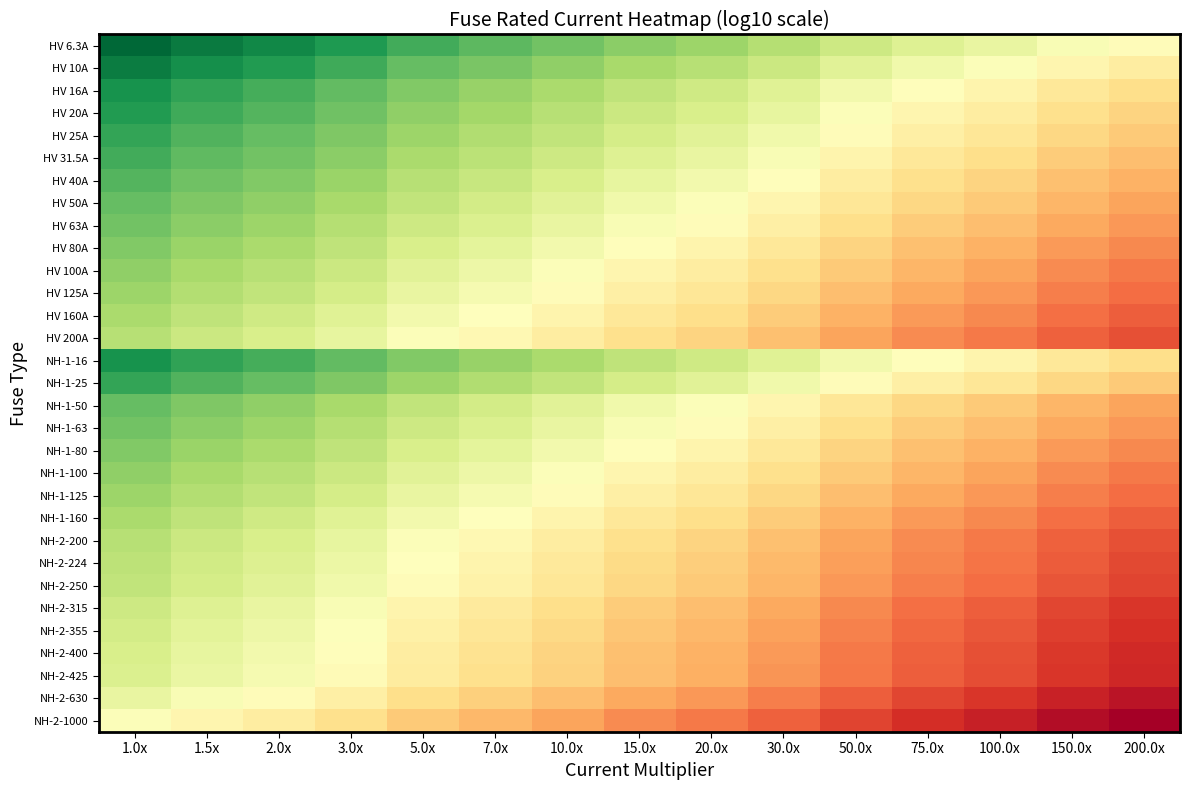

Reading left to right, extract all data points from this chart.

HV 6.3A: 1.0x=0.8	1.5x=1.0	2.0x=1.1	3.0x=1.3	5.0x=1.5	7.0x=1.6	10.0x=1.8	15.0x=2.0	20.0x=2.1	30.0x=2.3	50.0x=2.5	75.0x=2.7	100.0x=2.8	150.0x=3.0	200.0x=3.1
HV 10A: 1.0x=1.0	1.5x=1.2	2.0x=1.3	3.0x=1.5	5.0x=1.7	7.0x=1.8	10.0x=2.0	15.0x=2.2	20.0x=2.3	30.0x=2.5	50.0x=2.7	75.0x=2.9	100.0x=3.0	150.0x=3.2	200.0x=3.3
HV 16A: 1.0x=1.2	1.5x=1.4	2.0x=1.5	3.0x=1.7	5.0x=1.9	7.0x=2.0	10.0x=2.2	15.0x=2.4	20.0x=2.5	30.0x=2.7	50.0x=2.9	75.0x=3.1	100.0x=3.2	150.0x=3.4	200.0x=3.5
HV 20A: 1.0x=1.3	1.5x=1.5	2.0x=1.6	3.0x=1.8	5.0x=2.0	7.0x=2.1	10.0x=2.3	15.0x=2.5	20.0x=2.6	30.0x=2.8	50.0x=3.0	75.0x=3.2	100.0x=3.3	150.0x=3.5	200.0x=3.6
HV 25A: 1.0x=1.4	1.5x=1.6	2.0x=1.7	3.0x=1.9	5.0x=2.1	7.0x=2.2	10.0x=2.4	15.0x=2.6	20.0x=2.7	30.0x=2.9	50.0x=3.1	75.0x=3.3	100.0x=3.4	150.0x=3.6	200.0x=3.7
HV 31.5A: 1.0x=1.5	1.5x=1.7	2.0x=1.8	3.0x=2.0	5.0x=2.2	7.0x=2.3	10.0x=2.5	15.0x=2.7	20.0x=2.8	30.0x=3.0	50.0x=3.2	75.0x=3.4	100.0x=3.5	150.0x=3.7	200.0x=3.8
HV 40A: 1.0x=1.6	1.5x=1.8	2.0x=1.9	3.0x=2.1	5.0x=2.3	7.0x=2.4	10.0x=2.6	15.0x=2.8	20.0x=2.9	30.0x=3.1	50.0x=3.3	75.0x=3.5	100.0x=3.6	150.0x=3.8	200.0x=3.9
HV 50A: 1.0x=1.7	1.5x=1.9	2.0x=2.0	3.0x=2.2	5.0x=2.4	7.0x=2.5	10.0x=2.7	15.0x=2.9	20.0x=3.0	30.0x=3.2	50.0x=3.4	75.0x=3.6	100.0x=3.7	150.0x=3.9	200.0x=4.0
HV 63A: 1.0x=1.8	1.5x=2.0	2.0x=2.1	3.0x=2.3	5.0x=2.5	7.0x=2.6	10.0x=2.8	15.0x=3.0	20.0x=3.1	30.0x=3.3	50.0x=3.5	75.0x=3.7	100.0x=3.8	150.0x=4.0	200.0x=4.1
HV 80A: 1.0x=1.9	1.5x=2.1	2.0x=2.2	3.0x=2.4	5.0x=2.6	7.0x=2.7	10.0x=2.9	15.0x=3.1	20.0x=3.2	30.0x=3.4	50.0x=3.6	75.0x=3.8	100.0x=3.9	150.0x=4.1	200.0x=4.2
HV 100A: 1.0x=2.0	1.5x=2.2	2.0x=2.3	3.0x=2.5	5.0x=2.7	7.0x=2.8	10.0x=3.0	15.0x=3.2	20.0x=3.3	30.0x=3.5	50.0x=3.7	75.0x=3.9	100.0x=4.0	150.0x=4.2	200.0x=4.3
HV 125A: 1.0x=2.1	1.5x=2.3	2.0x=2.4	3.0x=2.6	5.0x=2.8	7.0x=2.9	10.0x=3.1	15.0x=3.3	20.0x=3.4	30.0x=3.6	50.0x=3.8	75.0x=4.0	100.0x=4.1	150.0x=4.3	200.0x=4.4
HV 160A: 1.0x=2.2	1.5x=2.4	2.0x=2.5	3.0x=2.7	5.0x=2.9	7.0x=3.0	10.0x=3.2	15.0x=3.4	20.0x=3.5	30.0x=3.7	50.0x=3.9	75.0x=4.1	100.0x=4.2	150.0x=4.4	200.0x=4.5
HV 200A: 1.0x=2.3	1.5x=2.5	2.0x=2.6	3.0x=2.8	5.0x=3.0	7.0x=3.1	10.0x=3.3	15.0x=3.5	20.0x=3.6	30.0x=3.8	50.0x=4.0	75.0x=4.2	100.0x=4.3	150.0x=4.5	200.0x=4.6
NH-1-16: 1.0x=1.2	1.5x=1.4	2.0x=1.5	3.0x=1.7	5.0x=1.9	7.0x=2.0	10.0x=2.2	15.0x=2.4	20.0x=2.5	30.0x=2.7	50.0x=2.9	75.0x=3.1	100.0x=3.2	150.0x=3.4	200.0x=3.5
NH-1-25: 1.0x=1.4	1.5x=1.6	2.0x=1.7	3.0x=1.9	5.0x=2.1	7.0x=2.2	10.0x=2.4	15.0x=2.6	20.0x=2.7	30.0x=2.9	50.0x=3.1	75.0x=3.3	100.0x=3.4	150.0x=3.6	200.0x=3.7
NH-1-50: 1.0x=1.7	1.5x=1.9	2.0x=2.0	3.0x=2.2	5.0x=2.4	7.0x=2.5	10.0x=2.7	15.0x=2.9	20.0x=3.0	30.0x=3.2	50.0x=3.4	75.0x=3.6	100.0x=3.7	150.0x=3.9	200.0x=4.0
NH-1-63: 1.0x=1.8	1.5x=2.0	2.0x=2.1	3.0x=2.3	5.0x=2.5	7.0x=2.6	10.0x=2.8	15.0x=3.0	20.0x=3.1	30.0x=3.3	50.0x=3.5	75.0x=3.7	100.0x=3.8	150.0x=4.0	200.0x=4.1
NH-1-80: 1.0x=1.9	1.5x=2.1	2.0x=2.2	3.0x=2.4	5.0x=2.6	7.0x=2.7	10.0x=2.9	15.0x=3.1	20.0x=3.2	30.0x=3.4	50.0x=3.6	75.0x=3.8	100.0x=3.9	150.0x=4.1	200.0x=4.2
NH-1-100: 1.0x=2.0	1.5x=2.2	2.0x=2.3	3.0x=2.5	5.0x=2.7	7.0x=2.8	10.0x=3.0	15.0x=3.2	20.0x=3.3	30.0x=3.5	50.0x=3.7	75.0x=3.9	100.0x=4.0	150.0x=4.2	200.0x=4.3
NH-1-125: 1.0x=2.1	1.5x=2.3	2.0x=2.4	3.0x=2.6	5.0x=2.8	7.0x=2.9	10.0x=3.1	15.0x=3.3	20.0x=3.4	30.0x=3.6	50.0x=3.8	75.0x=4.0	100.0x=4.1	150.0x=4.3	200.0x=4.4
NH-1-160: 1.0x=2.2	1.5x=2.4	2.0x=2.5	3.0x=2.7	5.0x=2.9	7.0x=3.0	10.0x=3.2	15.0x=3.4	20.0x=3.5	30.0x=3.7	50.0x=3.9	75.0x=4.1	100.0x=4.2	150.0x=4.4	200.0x=4.5
NH-2-200: 1.0x=2.3	1.5x=2.5	2.0x=2.6	3.0x=2.8	5.0x=3.0	7.0x=3.1	10.0x=3.3	15.0x=3.5	20.0x=3.6	30.0x=3.8	50.0x=4.0	75.0x=4.2	100.0x=4.3	150.0x=4.5	200.0x=4.6
NH-2-224: 1.0x=2.4	1.5x=2.5	2.0x=2.7	3.0x=2.8	5.0x=3.0	7.0x=3.2	10.0x=3.4	15.0x=3.5	20.0x=3.7	30.0x=3.8	50.0x=4.0	75.0x=4.2	100.0x=4.4	150.0x=4.5	200.0x=4.7
NH-2-250: 1.0x=2.4	1.5x=2.6	2.0x=2.7	3.0x=2.9	5.0x=3.1	7.0x=3.2	10.0x=3.4	15.0x=3.6	20.0x=3.7	30.0x=3.9	50.0x=4.1	75.0x=4.3	100.0x=4.4	150.0x=4.6	200.0x=4.7
NH-2-315: 1.0x=2.5	1.5x=2.7	2.0x=2.8	3.0x=3.0	5.0x=3.2	7.0x=3.3	10.0x=3.5	15.0x=3.7	20.0x=3.8	30.0x=4.0	50.0x=4.2	75.0x=4.4	100.0x=4.5	150.0x=4.7	200.0x=4.8
NH-2-355: 1.0x=2.6	1.5x=2.7	2.0x=2.9	3.0x=3.0	5.0x=3.2	7.0x=3.4	10.0x=3.6	15.0x=3.7	20.0x=3.9	30.0x=4.0	50.0x=4.2	75.0x=4.4	100.0x=4.6	150.0x=4.7	200.0x=4.9
NH-2-400: 1.0x=2.6	1.5x=2.8	2.0x=2.9	3.0x=3.1	5.0x=3.3	7.0x=3.4	10.0x=3.6	15.0x=3.8	20.0x=3.9	30.0x=4.1	50.0x=4.3	75.0x=4.5	100.0x=4.6	150.0x=4.8	200.0x=4.9
NH-2-425: 1.0x=2.6	1.5x=2.8	2.0x=2.9	3.0x=3.1	5.0x=3.3	7.0x=3.5	10.0x=3.6	15.0x=3.8	20.0x=3.9	30.0x=4.1	50.0x=4.3	75.0x=4.5	100.0x=4.6	150.0x=4.8	200.0x=4.9
NH-2-630: 1.0x=2.8	1.5x=3.0	2.0x=3.1	3.0x=3.3	5.0x=3.5	7.0x=3.6	10.0x=3.8	15.0x=4.0	20.0x=4.1	30.0x=4.3	50.0x=4.5	75.0x=4.7	100.0x=4.8	150.0x=5.0	200.0x=5.1
NH-2-1000: 1.0x=3.0	1.5x=3.2	2.0x=3.3	3.0x=3.5	5.0x=3.7	7.0x=3.8	10.0x=4.0	15.0x=4.2	20.0x=4.3	30.0x=4.5	50.0x=4.7	75.0x=4.9	100.0x=5.0	150.0x=5.2	200.0x=5.3